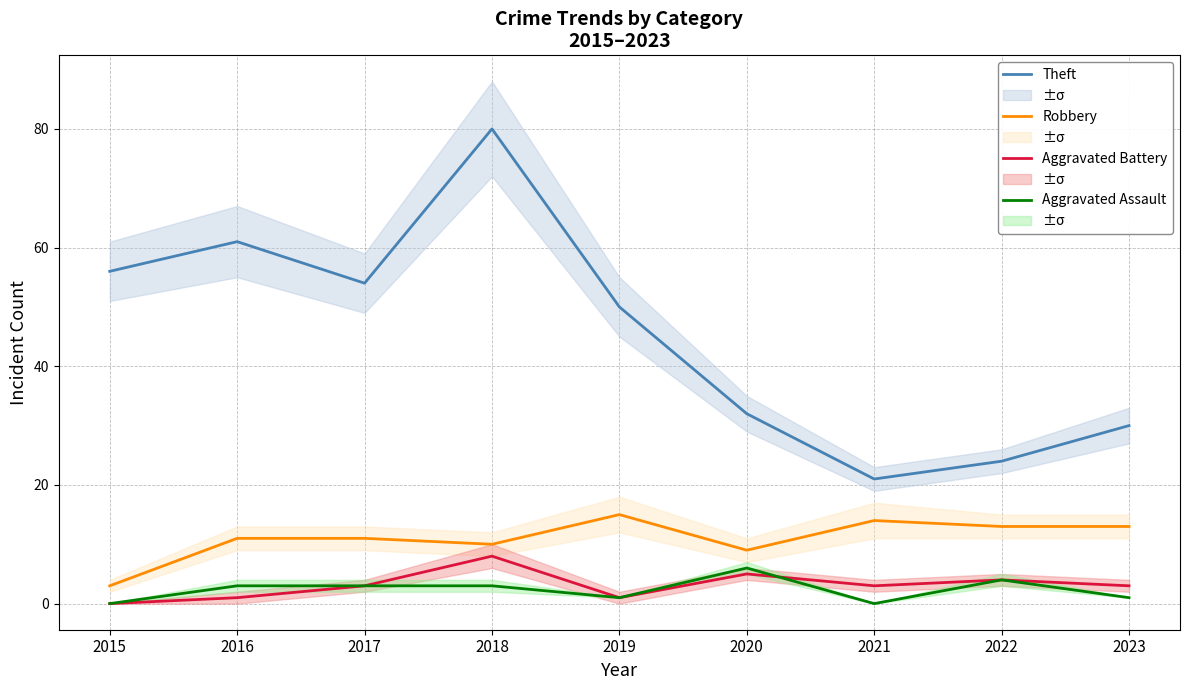

What is the value of the Theft point at the 7th from the left?

21